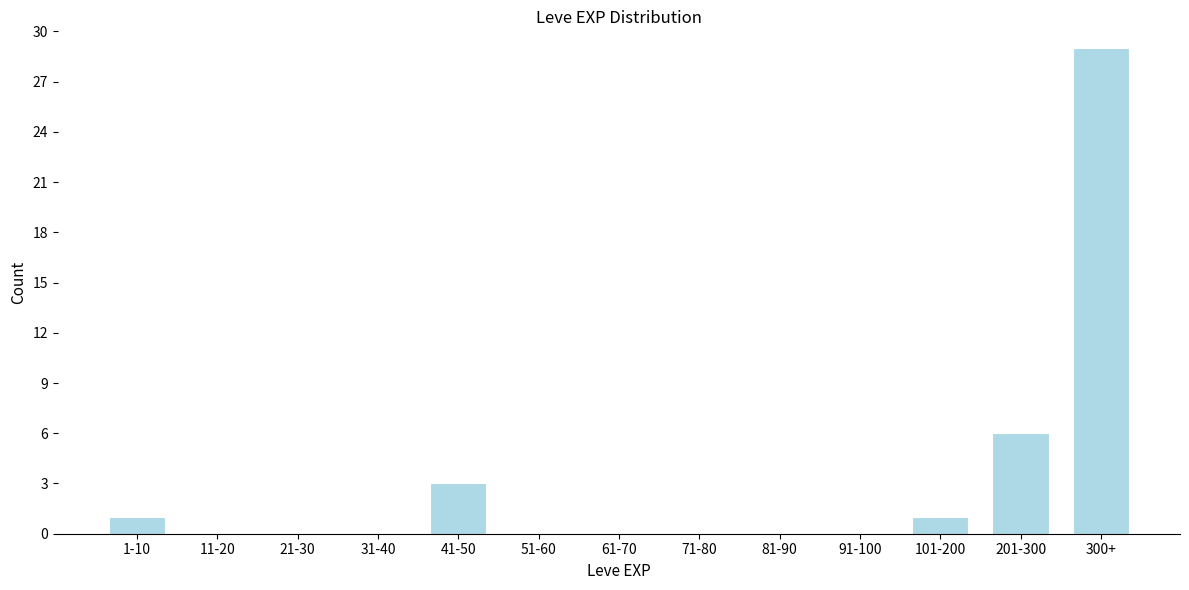

Reading left to right, extract all data points from this chart.

1-10=1	11-20=0	21-30=0	31-40=0	41-50=3	51-60=0	61-70=0	71-80=0	81-90=0	91-100=0	101-200=1	201-300=6	300+=29